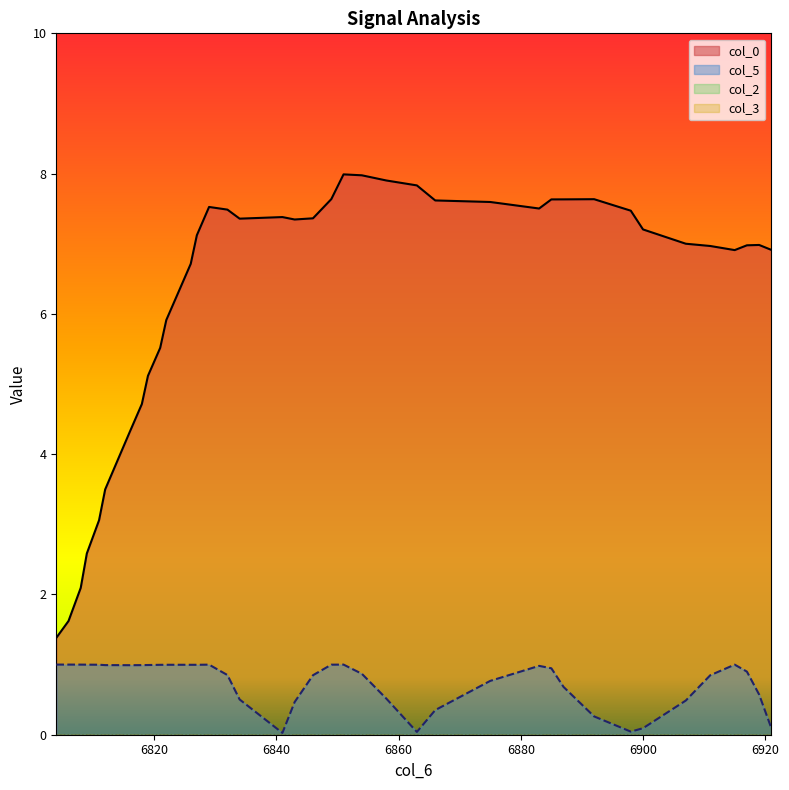

The value of col_5 at 6919 is 0.6. True or false?

True